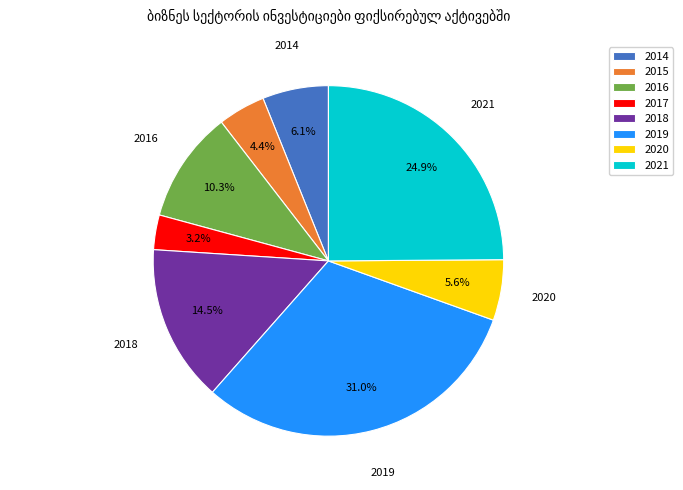

Which slice is the largest?

2019